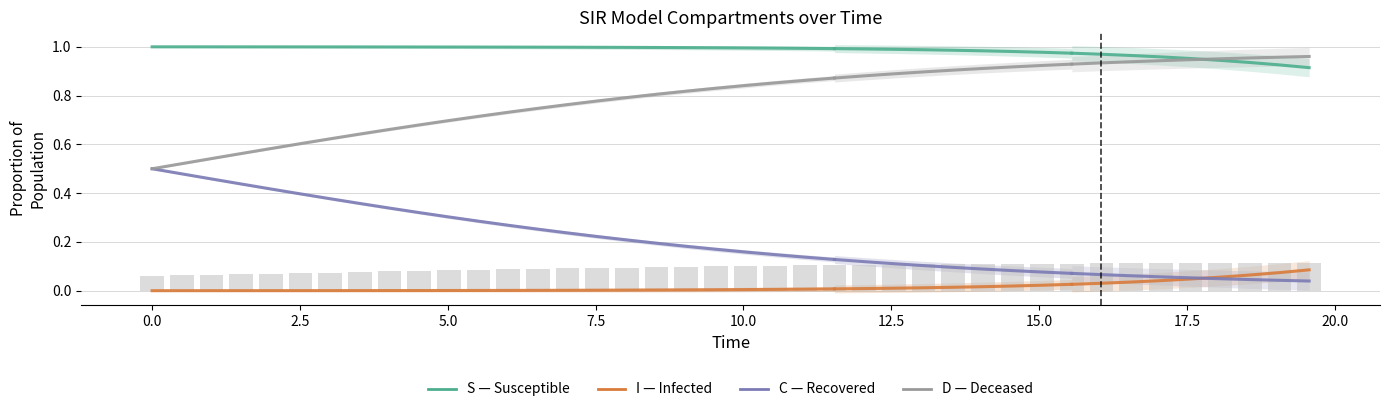

Reading right to left, extract all data points from this chart.

S: 0.9	0.9	0.9	0.9	1.0	1.0	1.0	1.0	1.0	1.0	1.0	1.0	1.0	1.0	1.0	1.0	1.0	1.0	1.0	1.0	1.0	1.0	1.0	1.0	1.0	1.0	1.0	1.0	1.0	1.0	1.0	1.0	1.0	1.0	1.0	1.0	1.0	1.0	1.0	1.0
I: 0.1	0.1	0.1	0.1	0.0	0.0	0.0	0.0	0.0	0.0	0.0	0.0	0.0	0.0	0.0	0.0	0.0	0.0	0.0	0.0	0.0	0.0	0.0	0.0	0.0	0.0	0.0	0.0	0.0	0.0	0.0	0.0	0.0	0.0	0.0	0.0	0.0	0.0	0.0	0.0
C: 0.0	0.0	0.0	0.0	0.1	0.1	0.1	0.1	0.1	0.1	0.1	0.1	0.1	0.1	0.1	0.1	0.1	0.1	0.1	0.2	0.2	0.2	0.2	0.2	0.2	0.2	0.3	0.3	0.3	0.3	0.3	0.3	0.4	0.4	0.4	0.4	0.4	0.5	0.5	0.5
D: 1.0	1.0	1.0	1.0	0.9	0.9	0.9	0.9	0.9	0.9	0.9	0.9	0.9	0.9	0.9	0.9	0.9	0.9	0.9	0.8	0.8	0.8	0.8	0.8	0.8	0.8	0.7	0.7	0.7	0.7	0.7	0.7	0.6	0.6	0.6	0.6	0.6	0.5	0.5	0.5